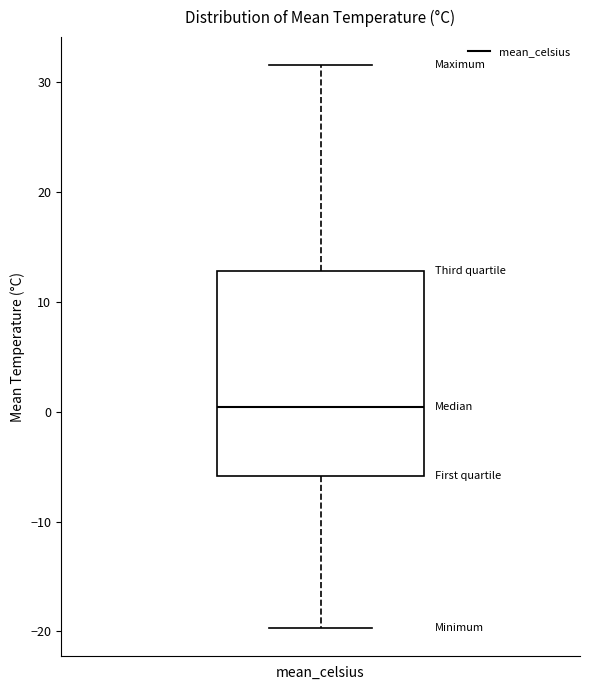

Where does the median line of the box for mean_celsius sit on the y-axis? The values are not printed on the chart, so give them approximately, as read against the axis.

0